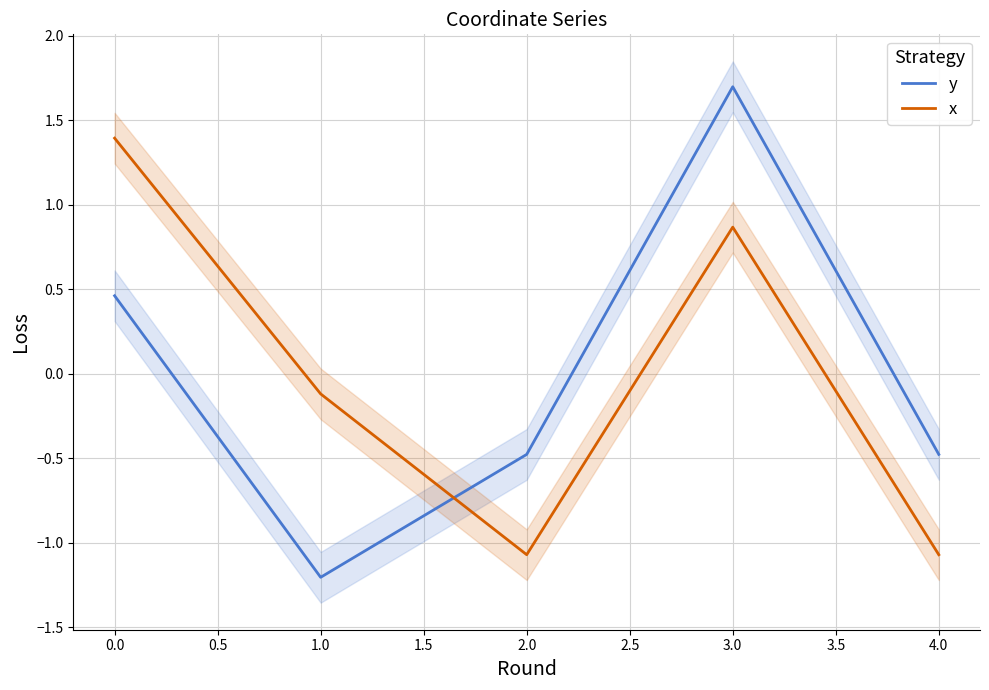

True or false: x and y cross at least once.

True